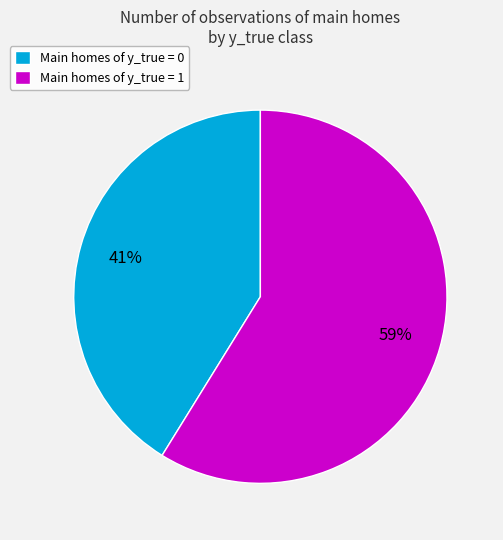

Which slice is the largest?

Main homes of y_true = 1